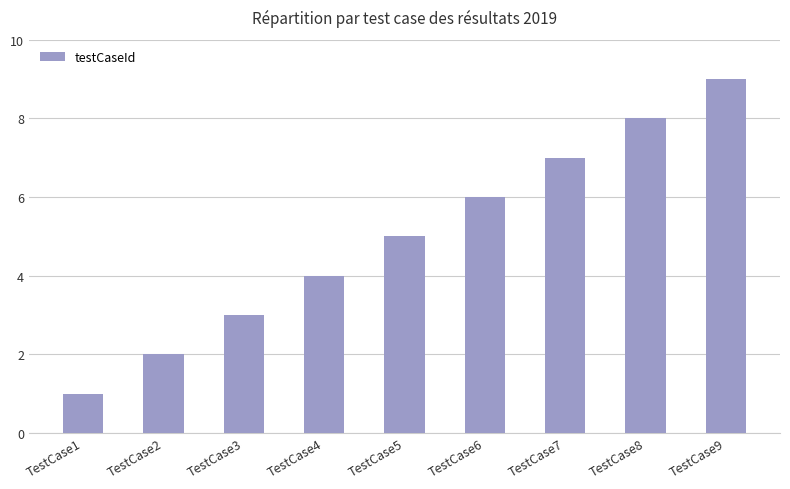

Where is the data nearest to the value 5?

TestCase5